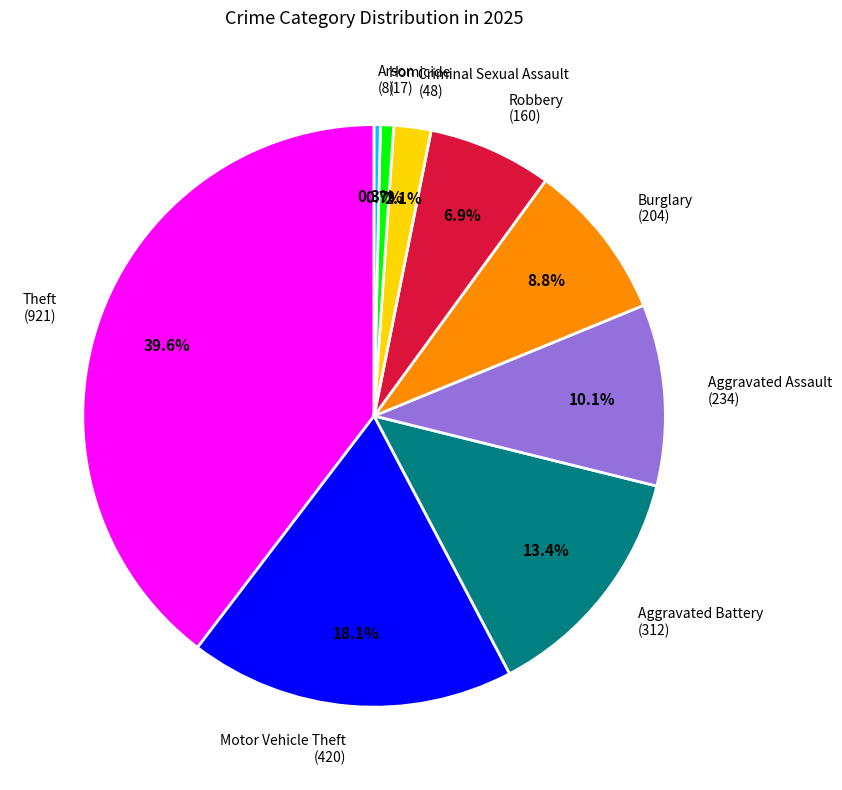

What percentage is the Theft slice, to the nearest percent?

40%